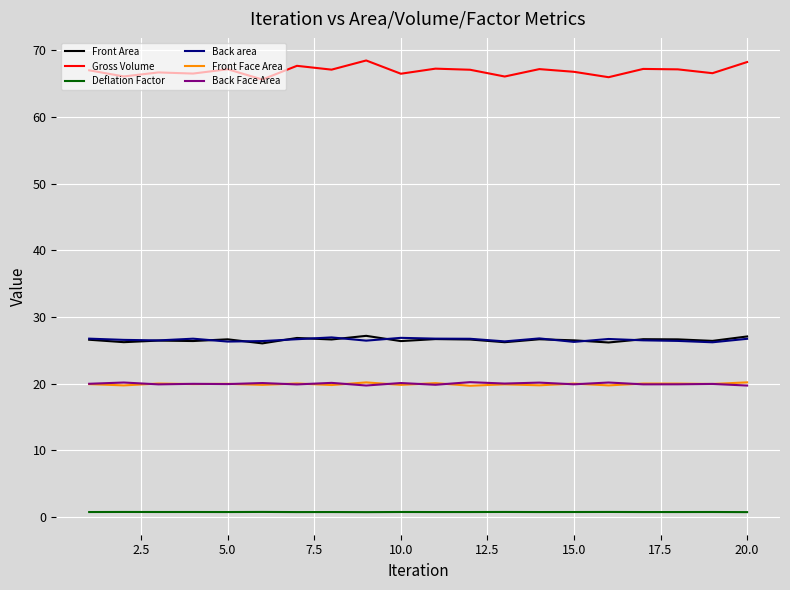

Which series has the largest total across all categories?

Gross Volume